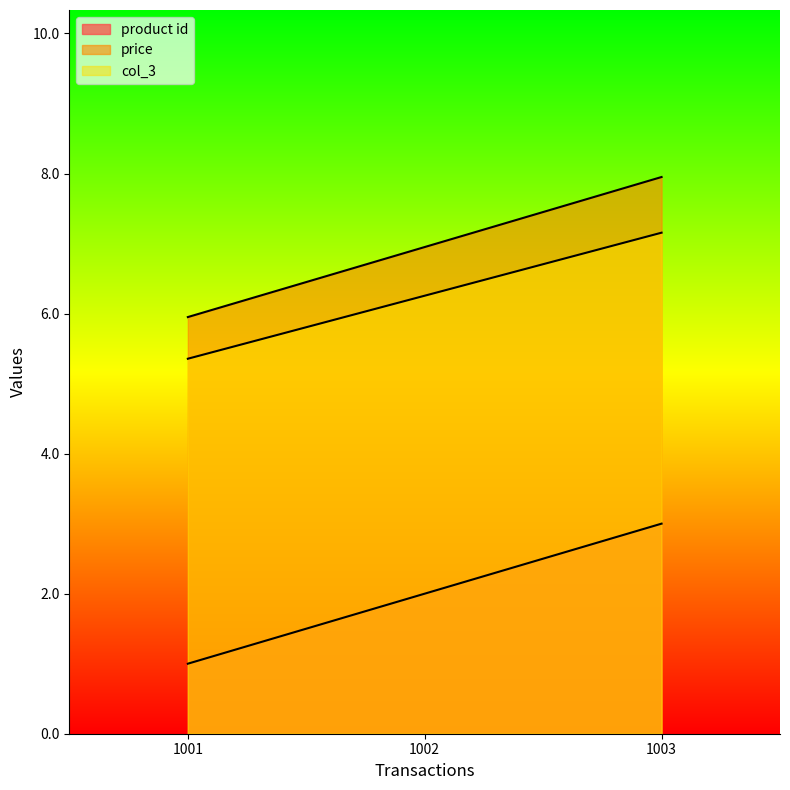

Which series has the largest range (max minus min)?

product id